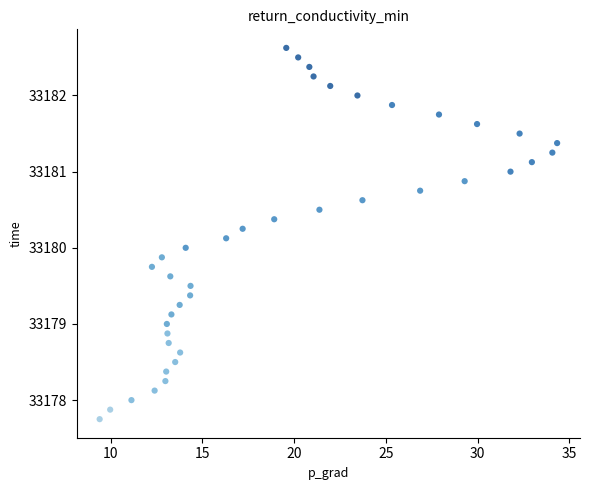

What is the range of Y values (max minus min)?

4.9